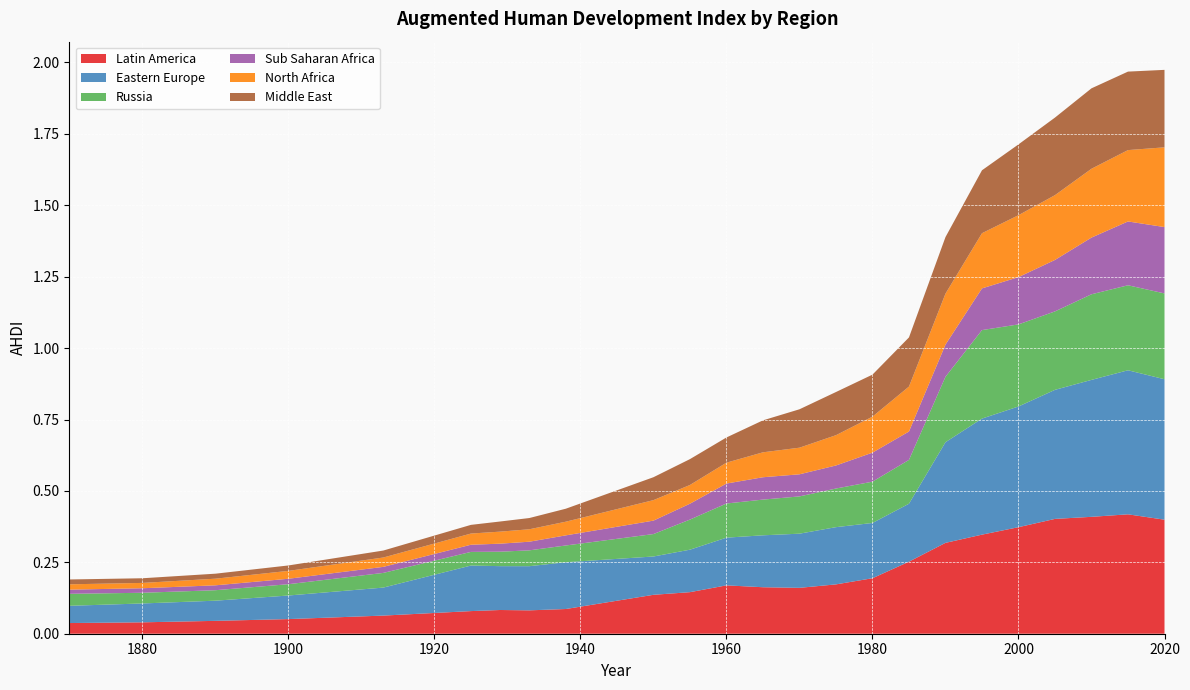

Reading left to right, extract all data points from this chart.

Latin America: 1870=0.0	1880=0.0	1890=0.0	1900=0.1	1913=0.1	1925=0.1	1929=0.1	1933=0.1	1938=0.1	1950=0.1	1955=0.1	1960=0.2	1965=0.2	1970=0.2	1975=0.2	1980=0.2	1985=0.3	1990=0.3	1995=0.3	2000=0.4	2005=0.4	2010=0.4	2015=0.4	2020=0.4
Eastern Europe: 1870=0.1	1880=0.1	1890=0.1	1900=0.1	1913=0.1	1925=0.2	1929=0.2	1933=0.2	1938=0.2	1950=0.1	1955=0.1	1960=0.2	1965=0.2	1970=0.2	1975=0.2	1980=0.2	1985=0.2	1990=0.4	1995=0.4	2000=0.4	2005=0.5	2010=0.5	2015=0.5	2020=0.5
Russia: 1870=0.0	1880=0.0	1890=0.0	1900=0.0	1913=0.1	1925=0.0	1929=0.1	1933=0.1	1938=0.1	1950=0.1	1955=0.1	1960=0.1	1965=0.1	1970=0.1	1975=0.1	1980=0.1	1985=0.2	1990=0.2	1995=0.3	2000=0.3	2005=0.3	2010=0.3	2015=0.3	2020=0.3
Sub Saharan Africa: 1870=0.0	1880=0.0	1890=0.0	1900=0.0	1913=0.0	1925=0.0	1929=0.0	1933=0.0	1938=0.0	1950=0.0	1955=0.1	1960=0.1	1965=0.1	1970=0.1	1975=0.1	1980=0.1	1985=0.1	1990=0.1	1995=0.1	2000=0.2	2005=0.2	2010=0.2	2015=0.2	2020=0.2
North Africa: 1870=0.0	1880=0.0	1890=0.0	1900=0.0	1913=0.0	1925=0.0	1929=0.0	1933=0.0	1938=0.0	1950=0.1	1955=0.1	1960=0.1	1965=0.1	1970=0.1	1975=0.1	1980=0.1	1985=0.2	1990=0.2	1995=0.2	2000=0.2	2005=0.2	2010=0.2	2015=0.2	2020=0.3
Middle East: 1870=0.0	1880=0.0	1890=0.0	1900=0.0	1913=0.0	1925=0.0	1929=0.0	1933=0.0	1938=0.0	1950=0.1	1955=0.1	1960=0.1	1965=0.1	1970=0.1	1975=0.2	1980=0.1	1985=0.2	1990=0.2	1995=0.2	2000=0.2	2005=0.3	2010=0.3	2015=0.3	2020=0.3